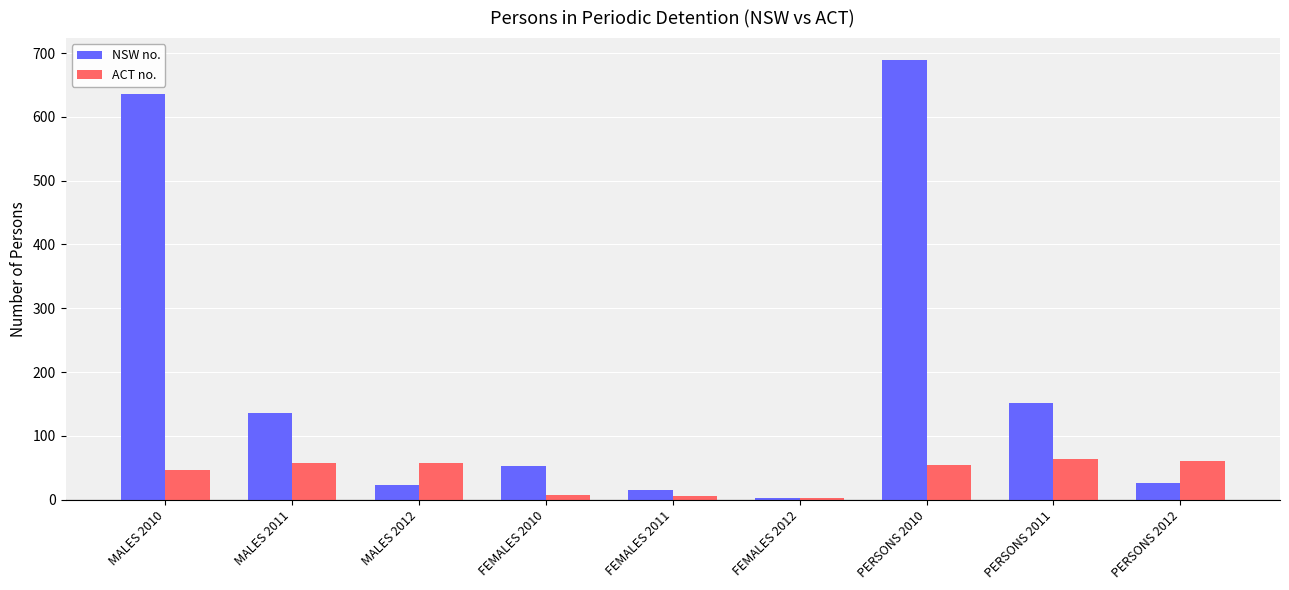

True or false: NSW no. has a value of 151 at PERSONS 2011.

True